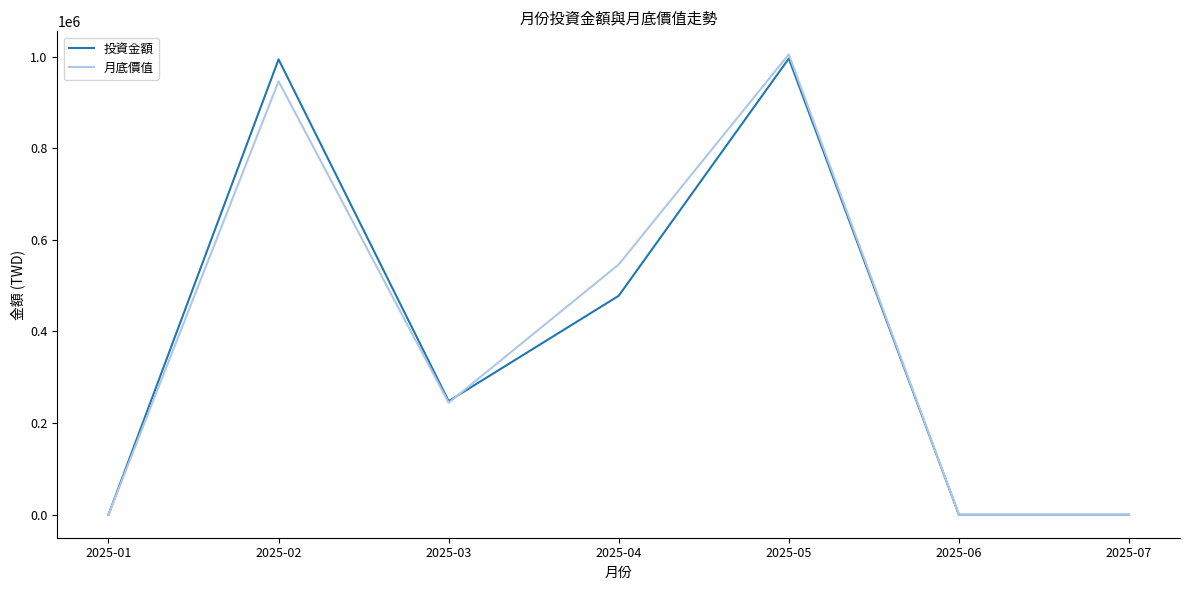

At which category is the sum across all series the highest?

2025-05